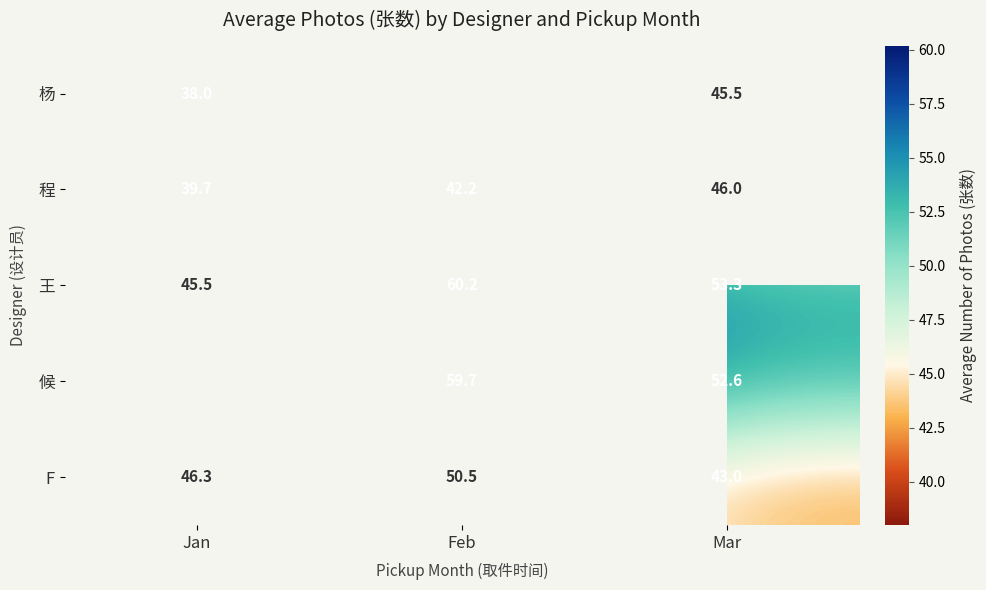

Which has a higher value, Feb or Mar?

Mar